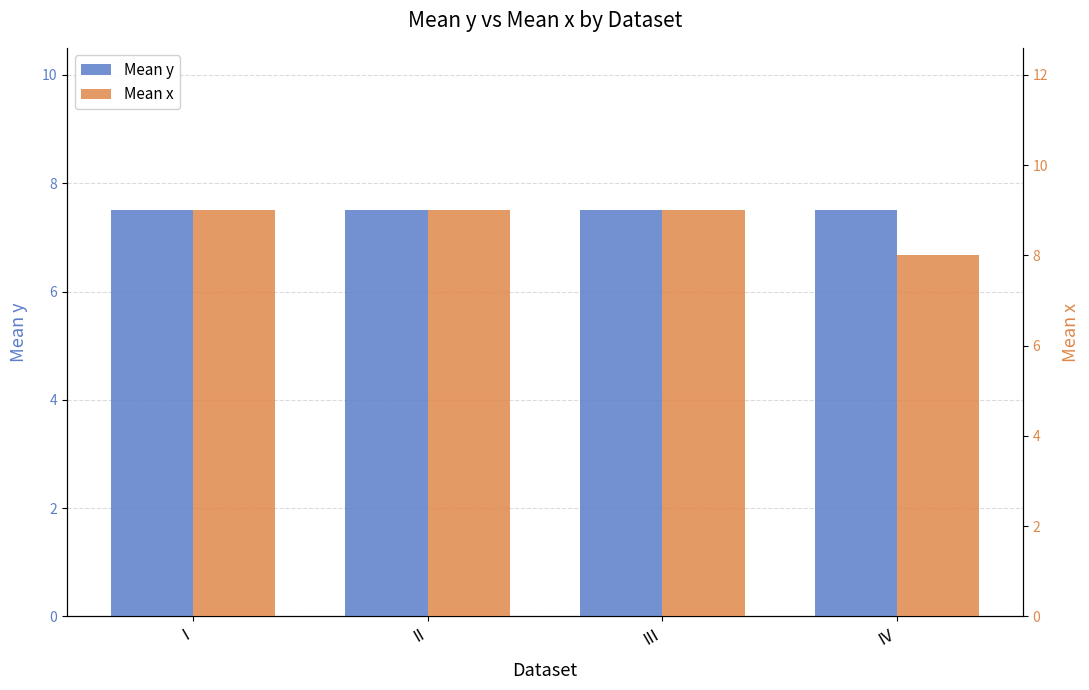

Which series has the largest range (max minus min)?

Mean x